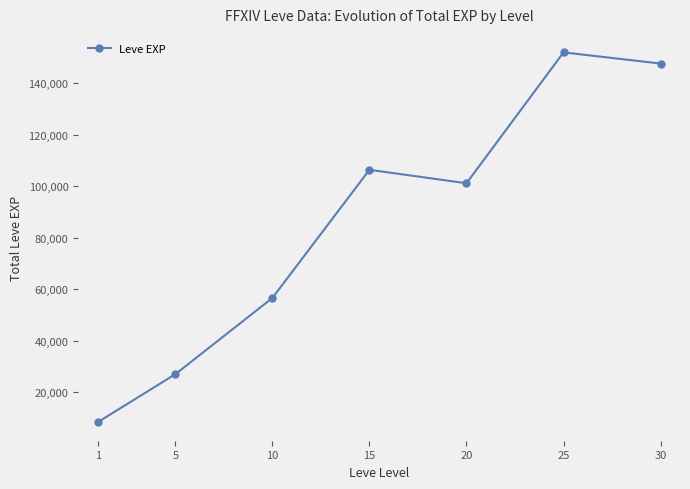

At which label does the data first exceed 101090?

15